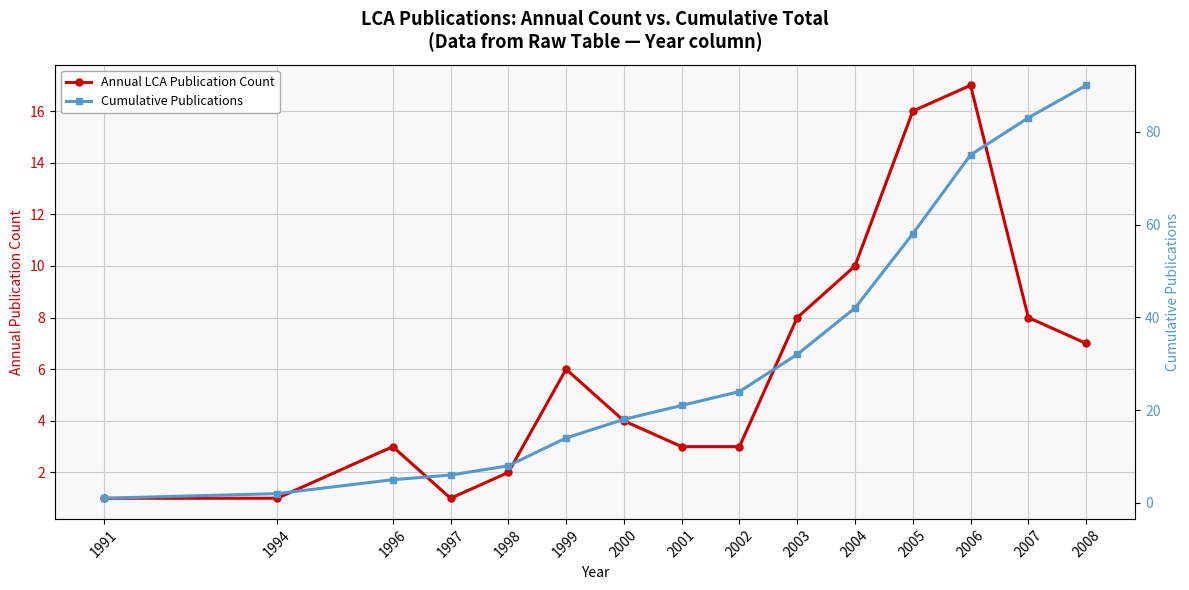

How many values in the Annual LCA Publication Count series are below 4?

7